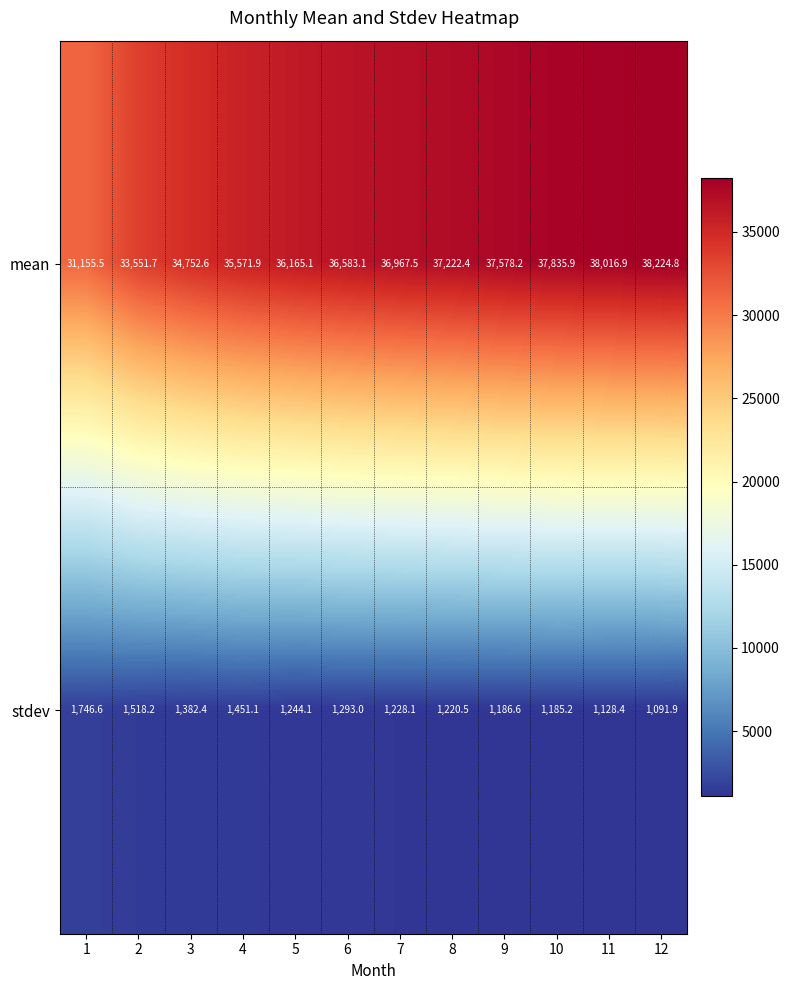

What is the average value of the stdev series?

1306.3